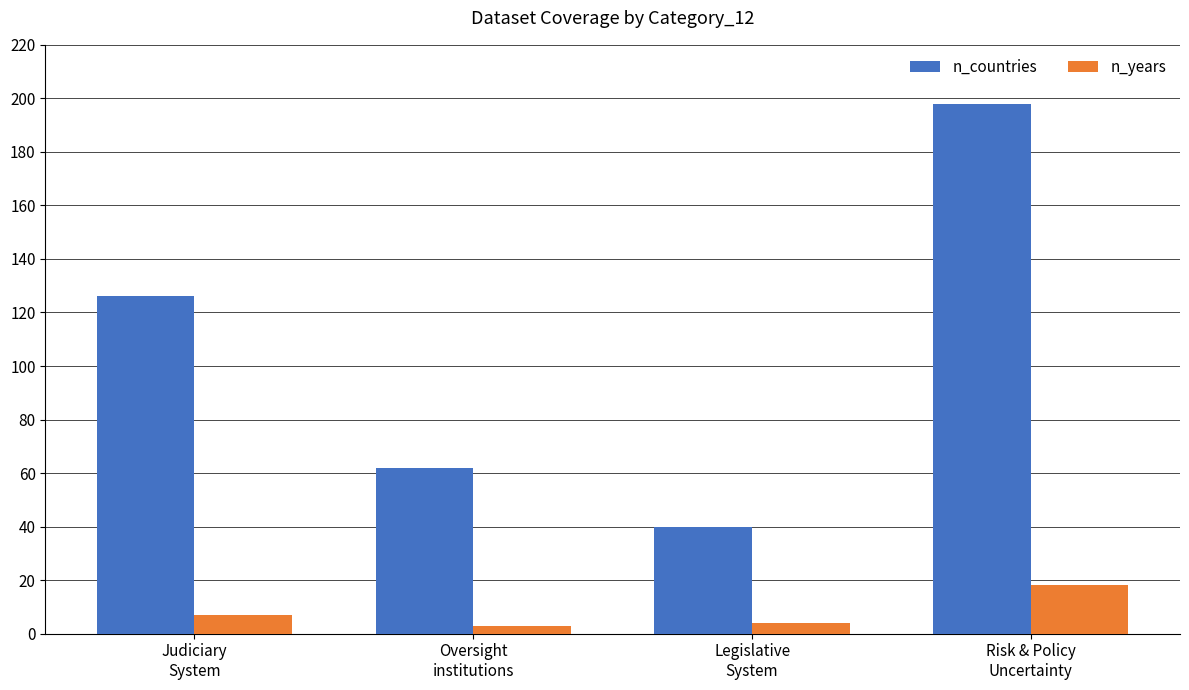

What is the label of the 4th bar from the right?

Judiciary
System